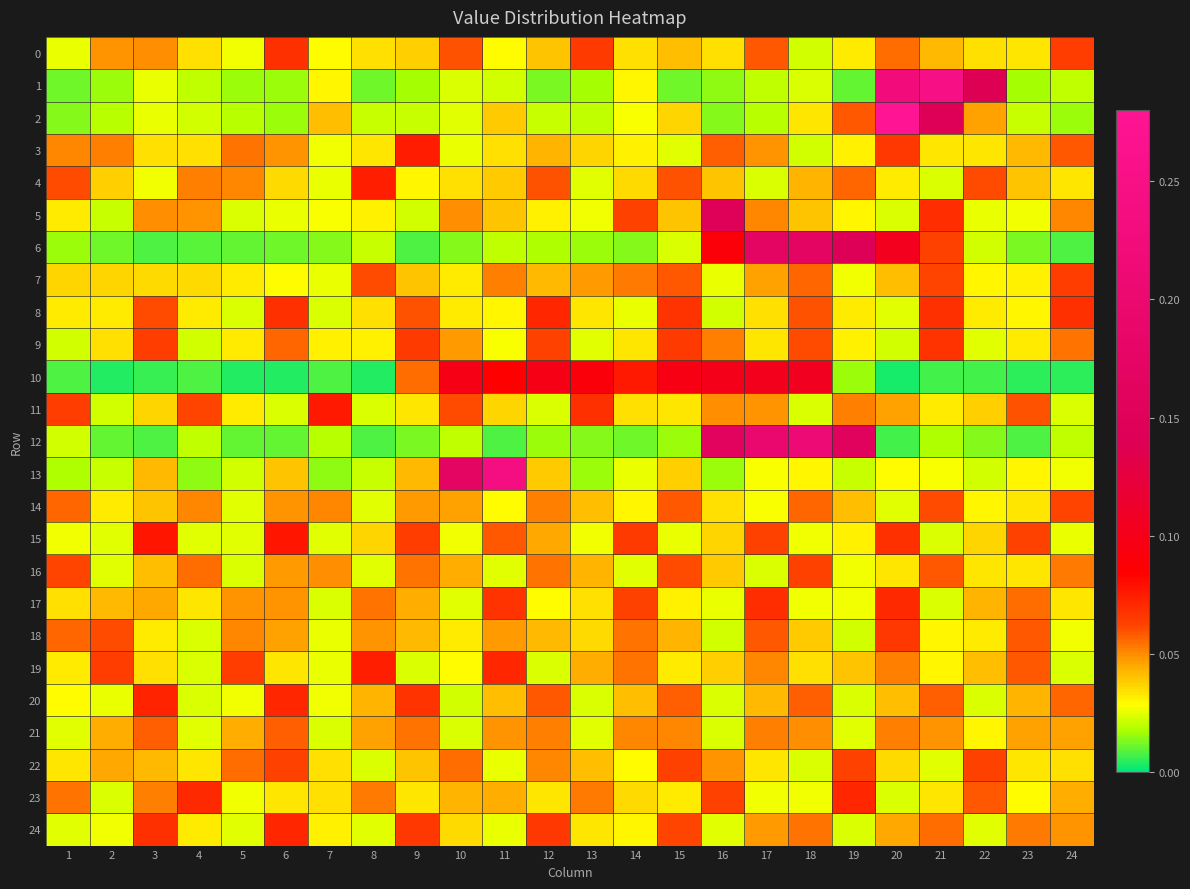

Which series has the largest range (max minus min)?

2